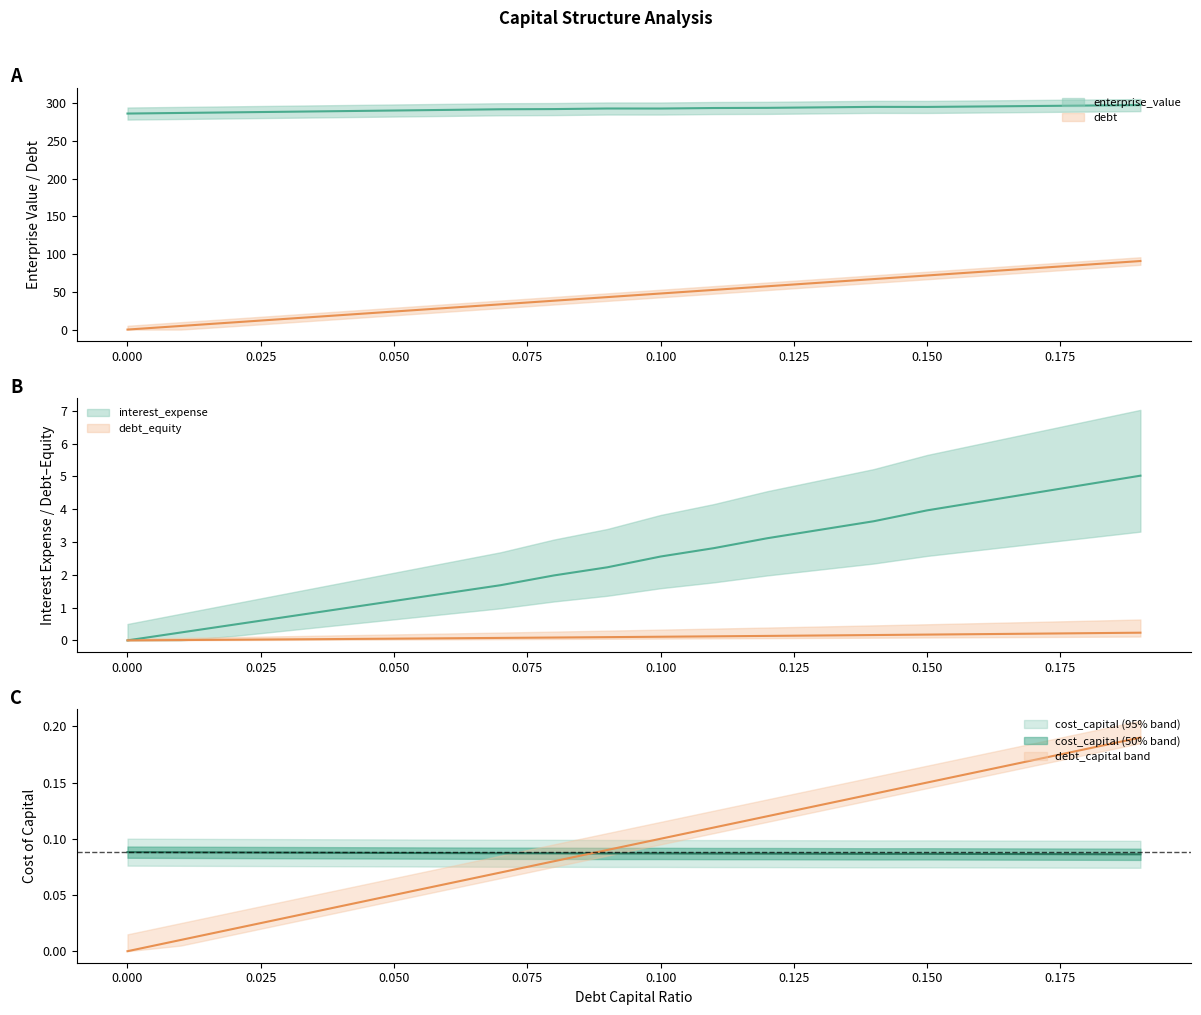

What is the average value of the cost_capital series?

0.1